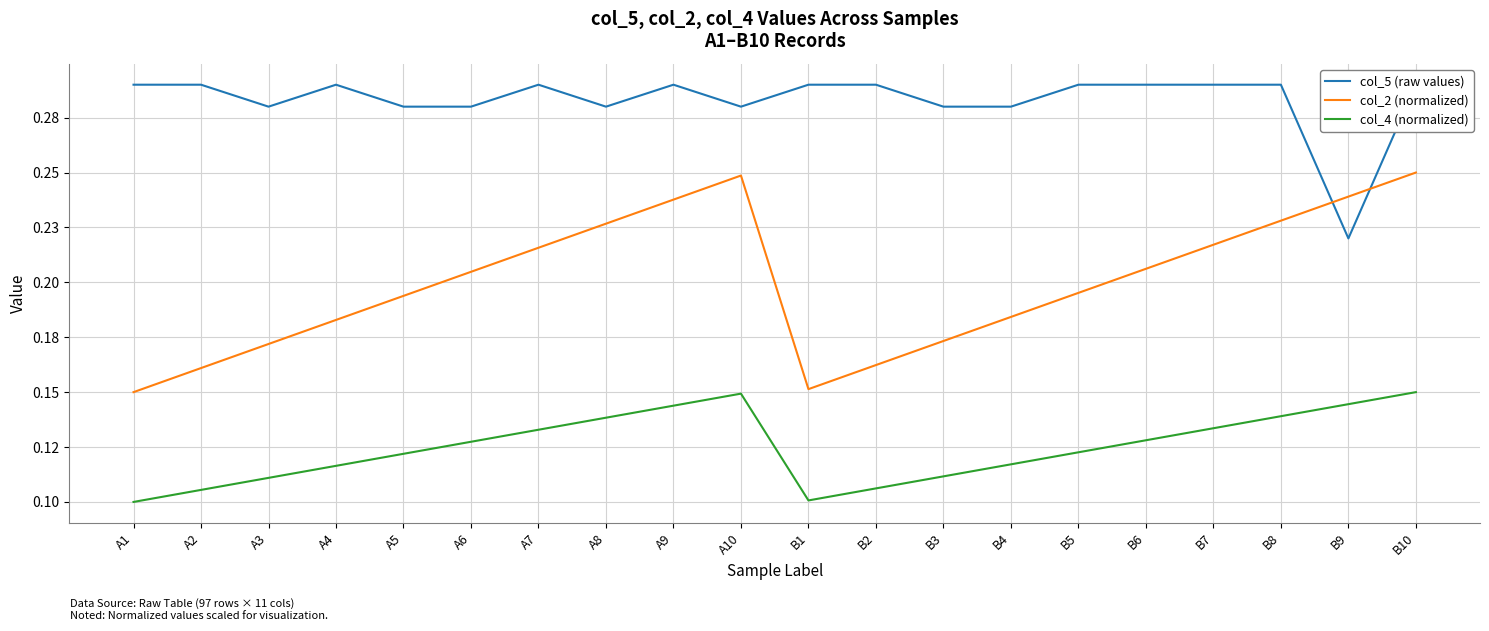

At which category does col_5 (raw values) reach its first local peak?

A4